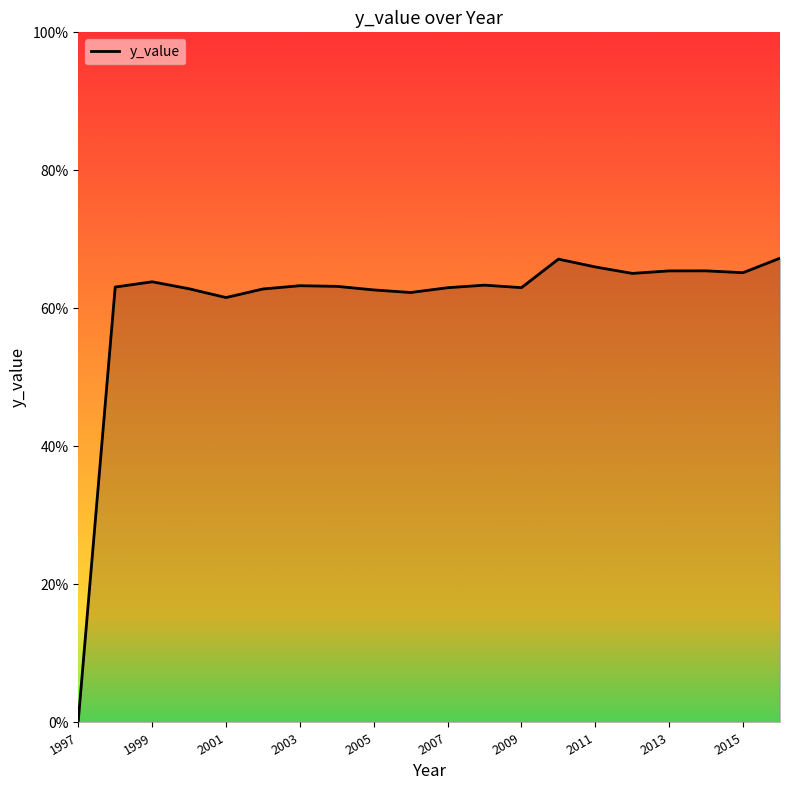

Count the number of data series in this chart.

1